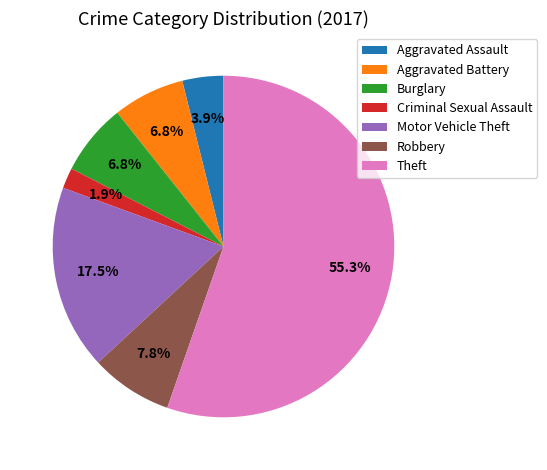

Which slice is the smallest?

Criminal Sexual Assault